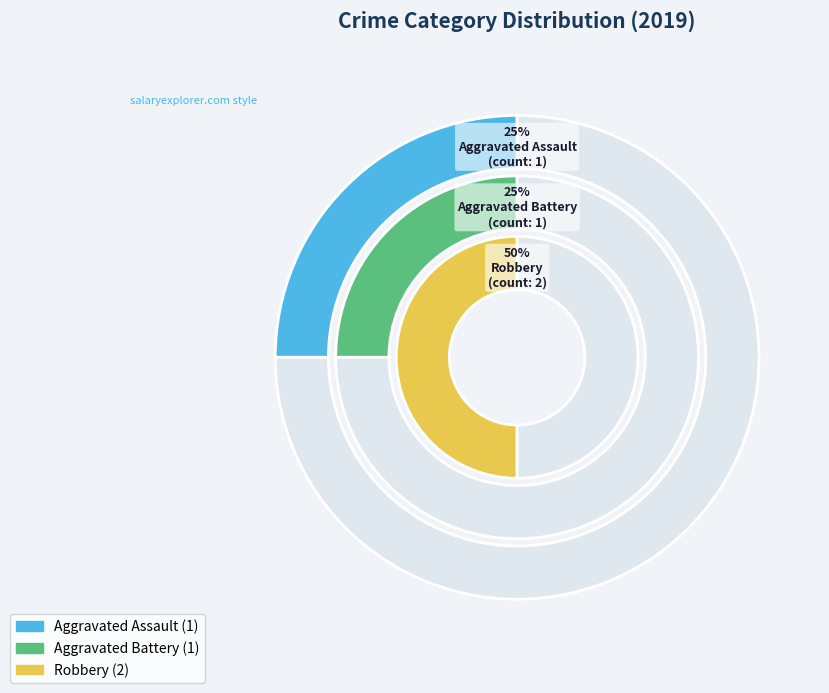

To the nearest percent, what percentage of the pie is Aggravated Battery?

25%